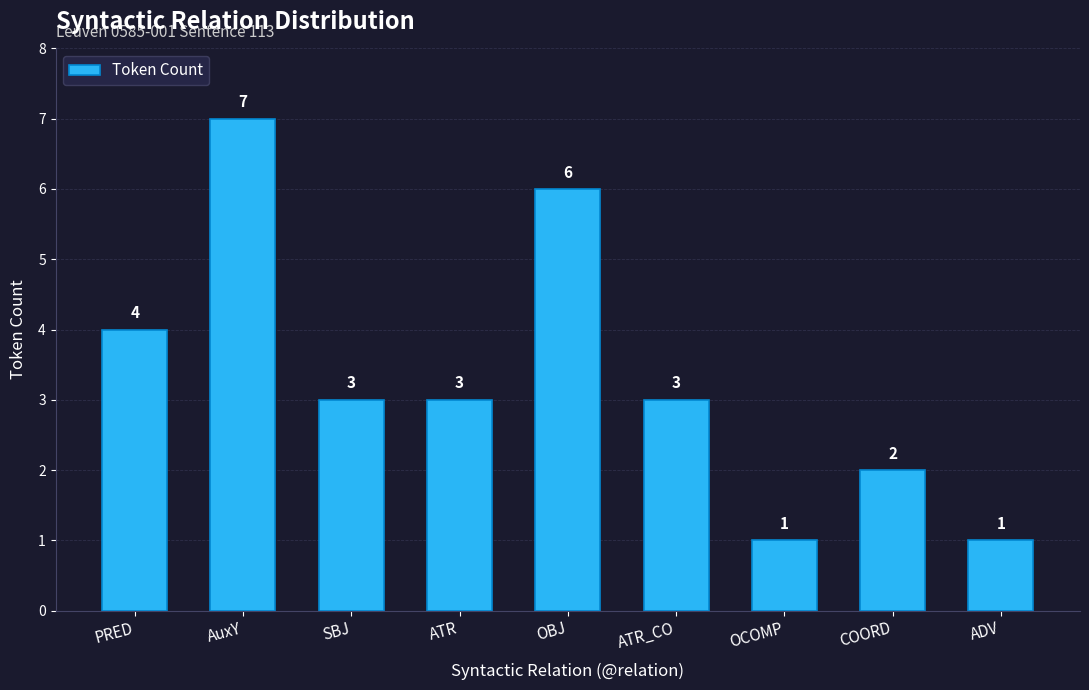

How many series are shown in this chart?

1